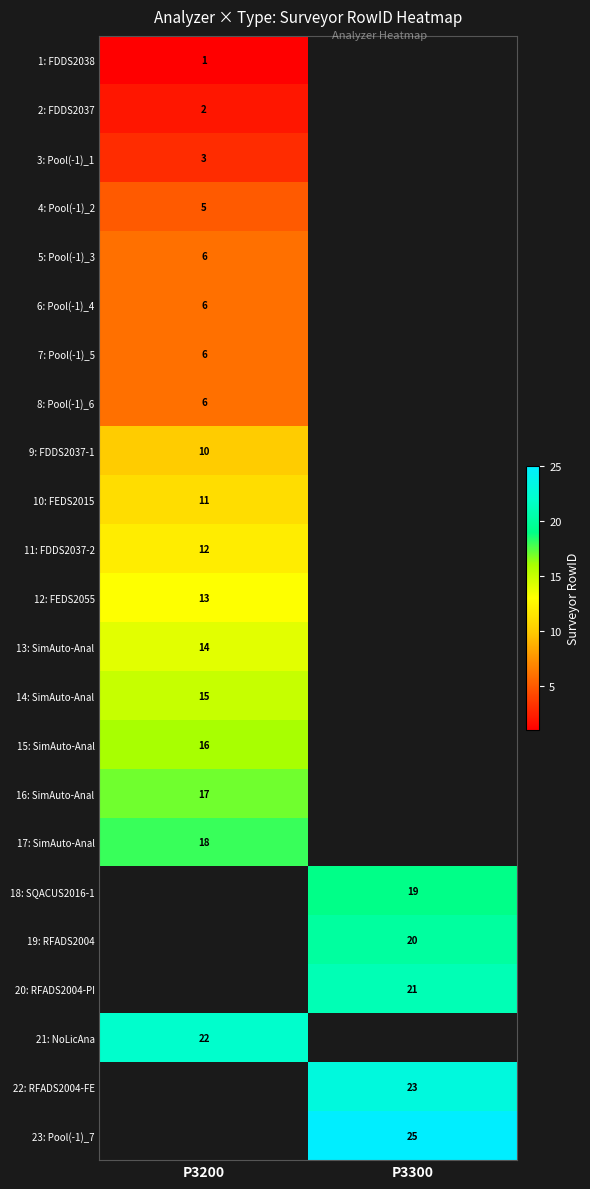

The 18: SQACUS2016-1 series shows 19 at P3300. True or false?

True